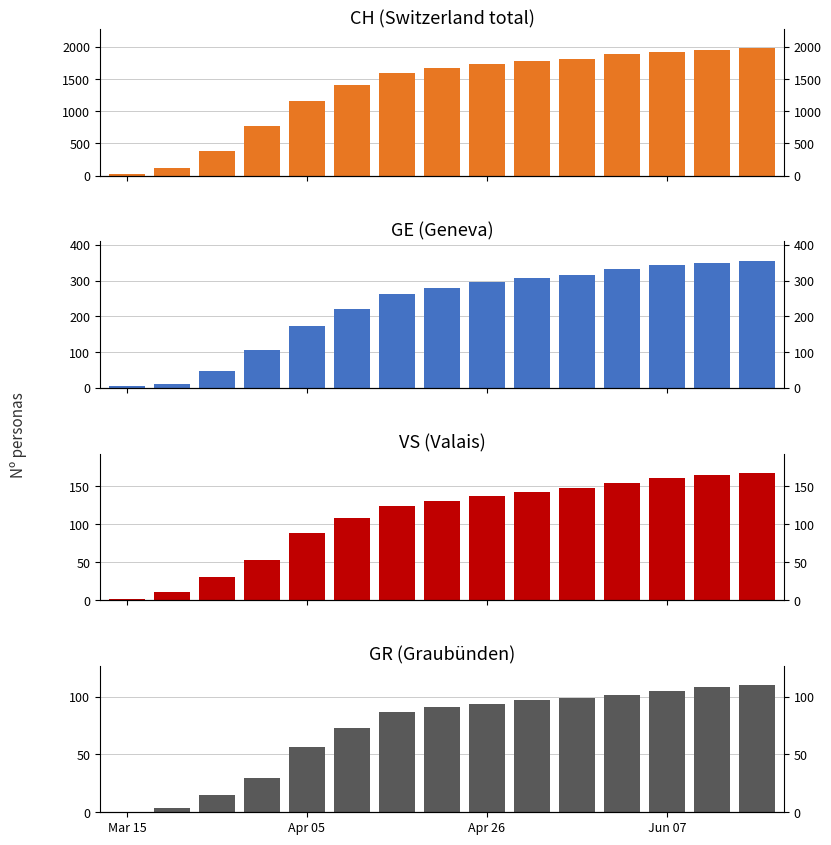

What is the sum of all VS values?

1627